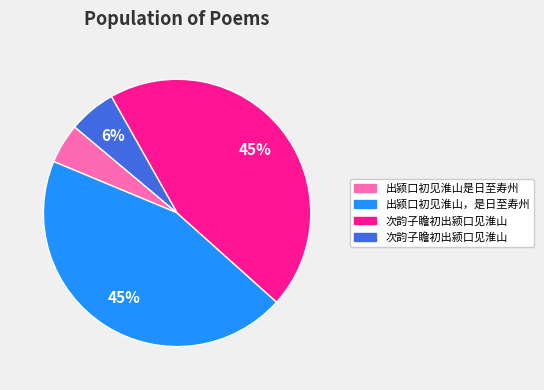

To the nearest percent, what is the difference between the largest and smallest slice percentages?

40%